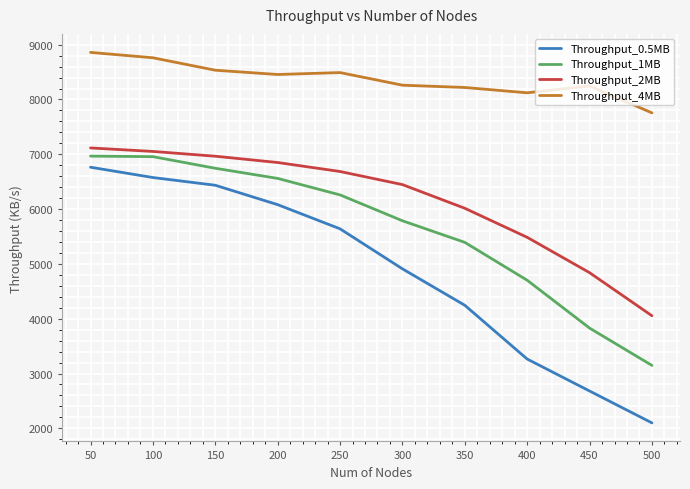

What is the difference between the Throughput_0.5MB values at 100 and 200?

495